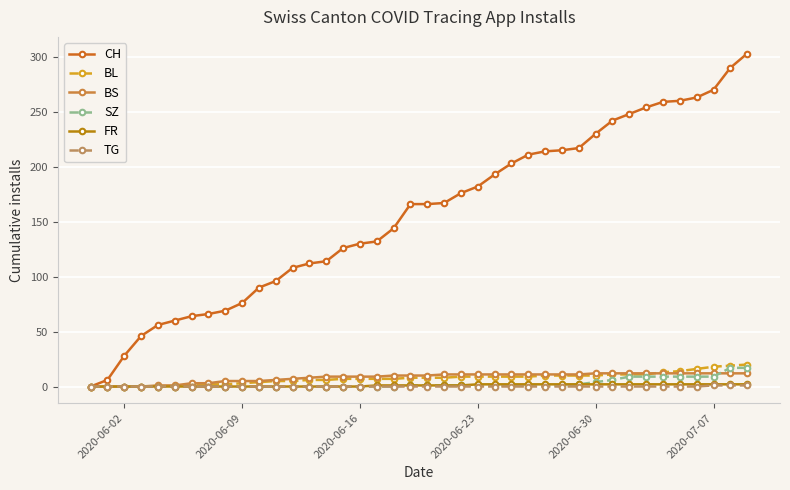

What is the value of the BS point at the 35th from the left?

12